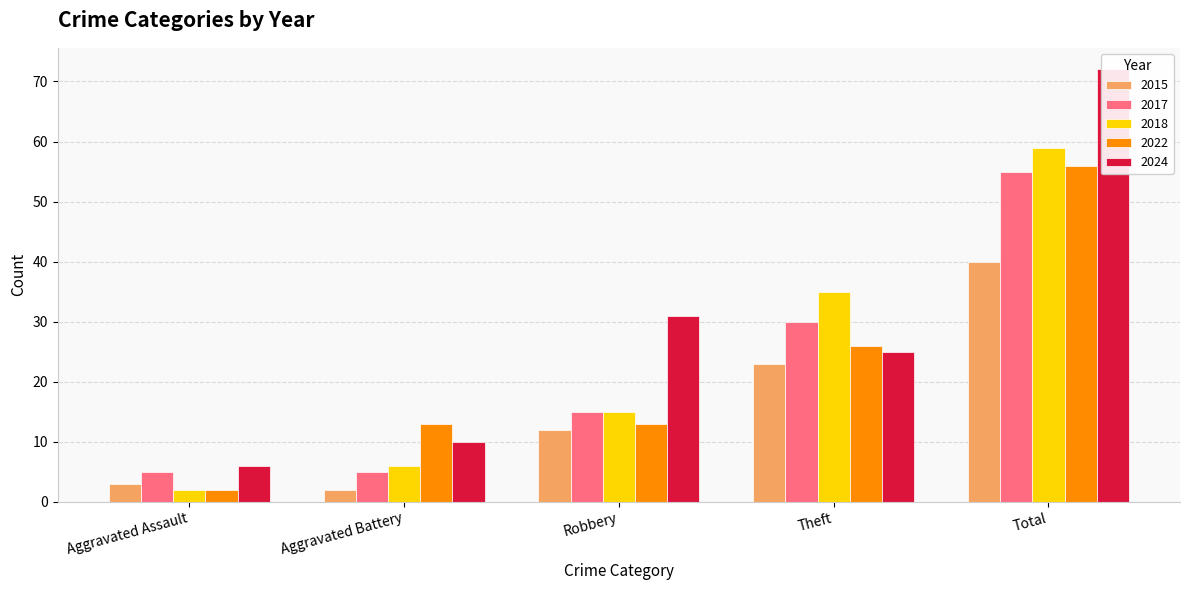

Which series has the largest total across all categories?

2024